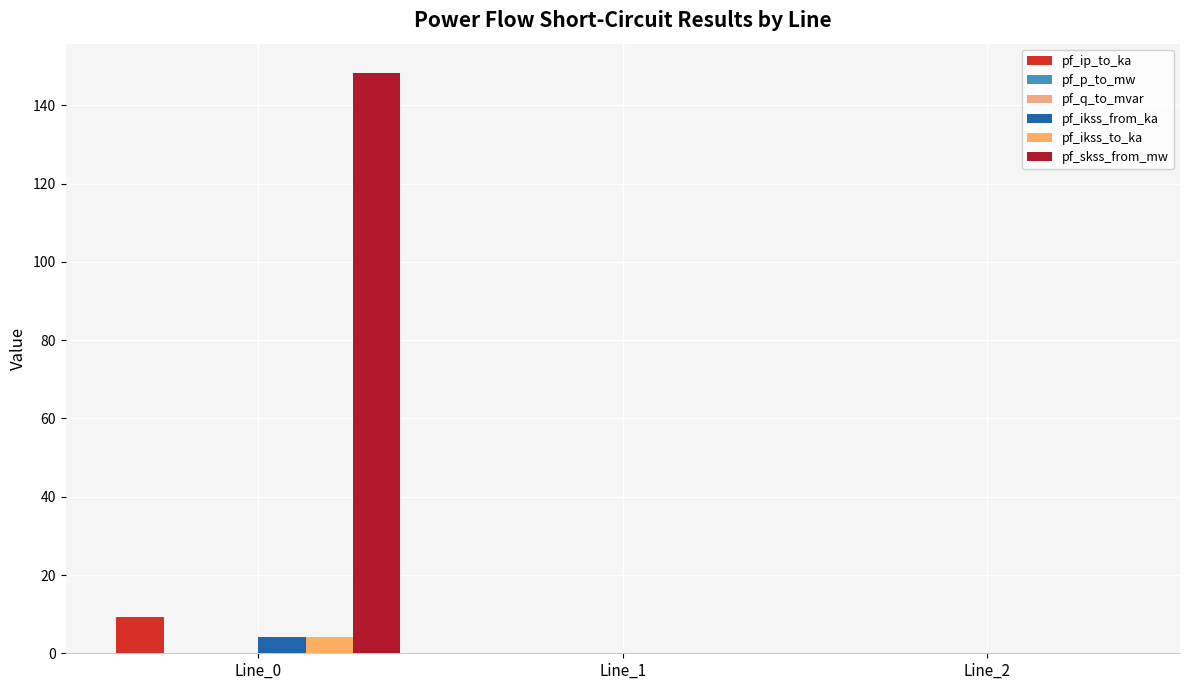

Is it true that pf_p_to_mw equals -0.0 at Line_0?

True